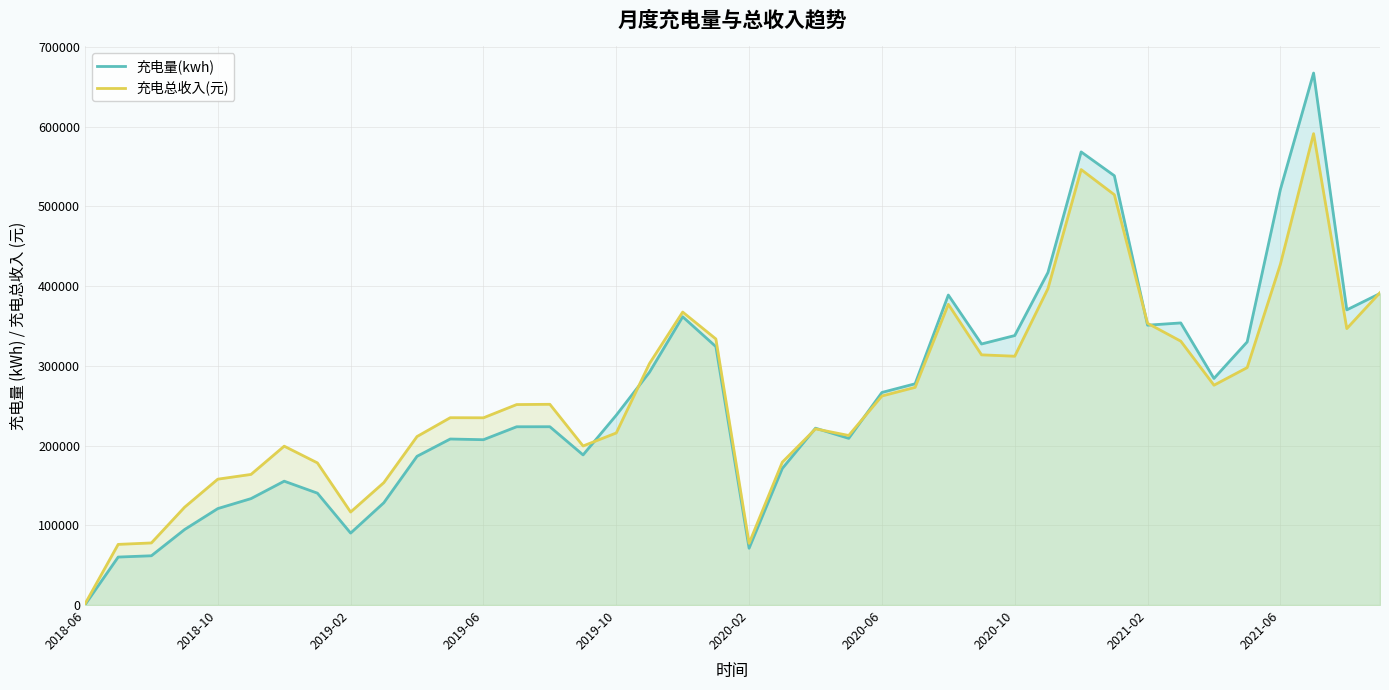

Count the number of data series in this chart.

2